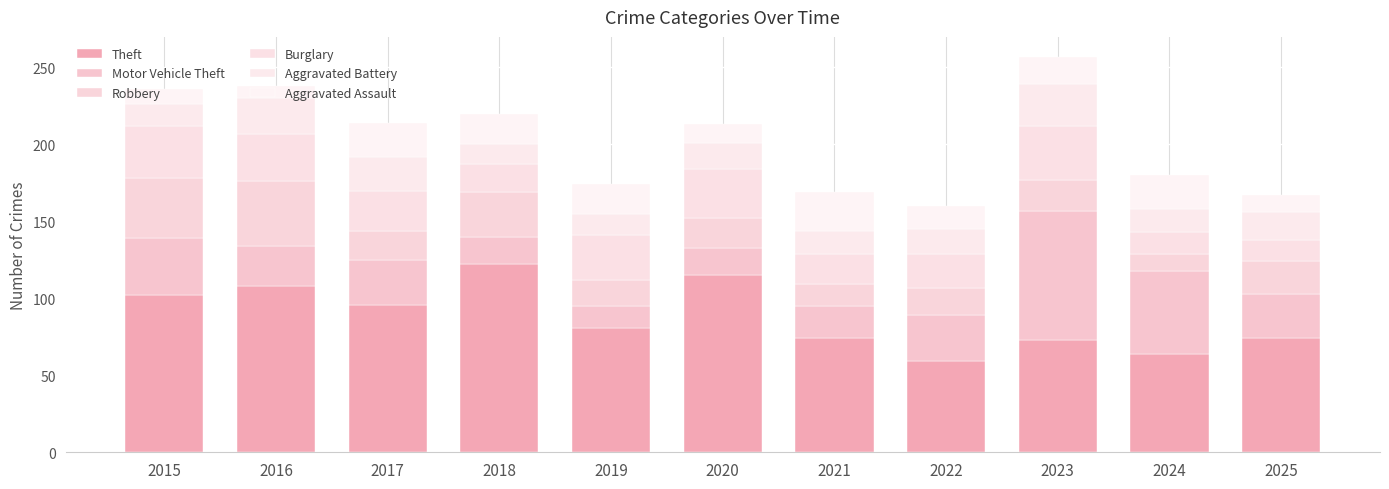

What is the approximate value of Aggravated Battery at 2022?

16